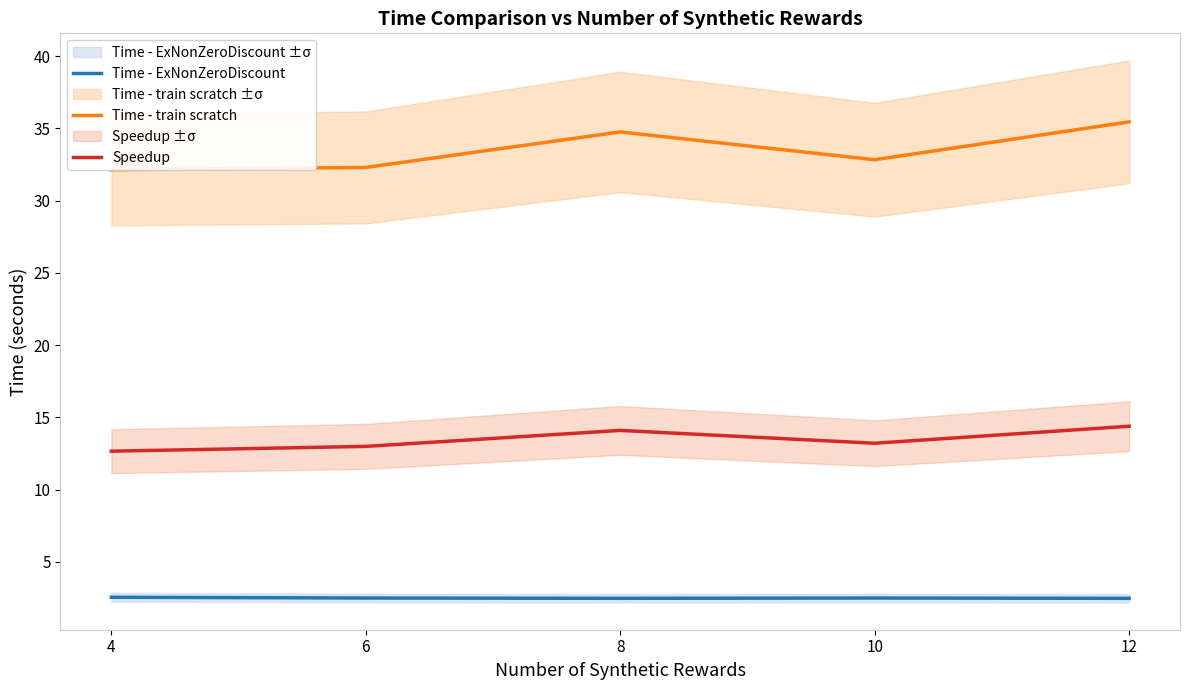

Which category has the lowest value across all series?

12